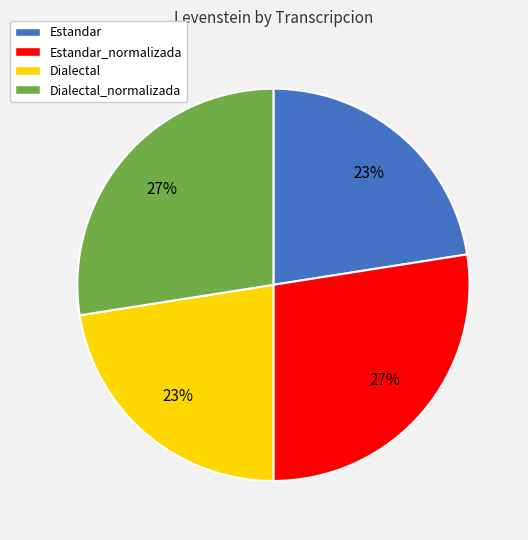

To the nearest percent, what percentage of the pie is Dialectal?

23%